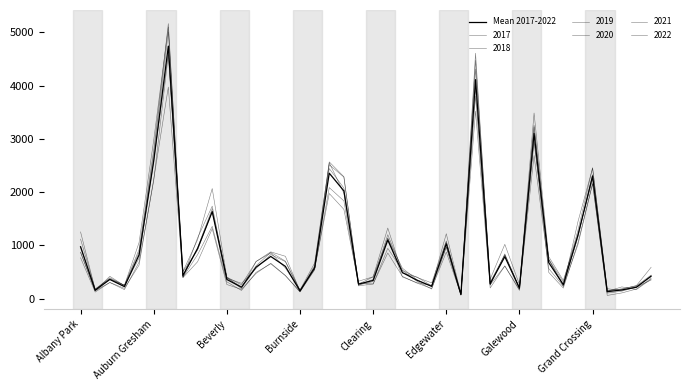

Does the chart display data point markers on the line(s)?

No